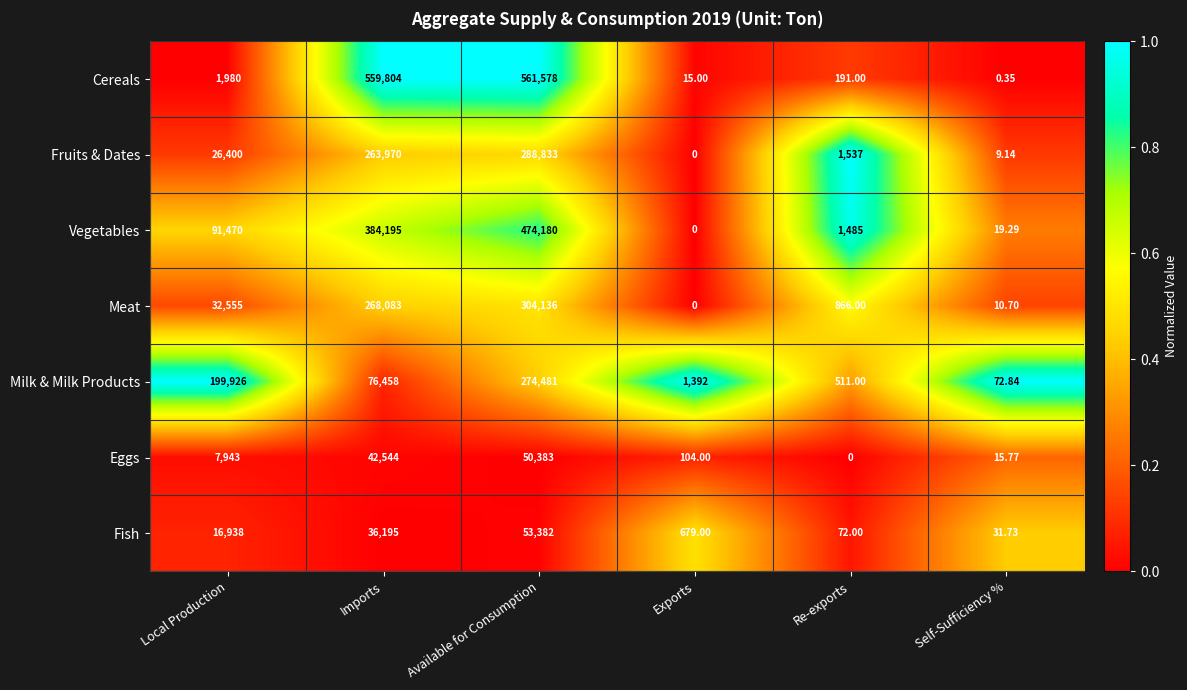

How many values in Fruits & Dates are above zero?

5